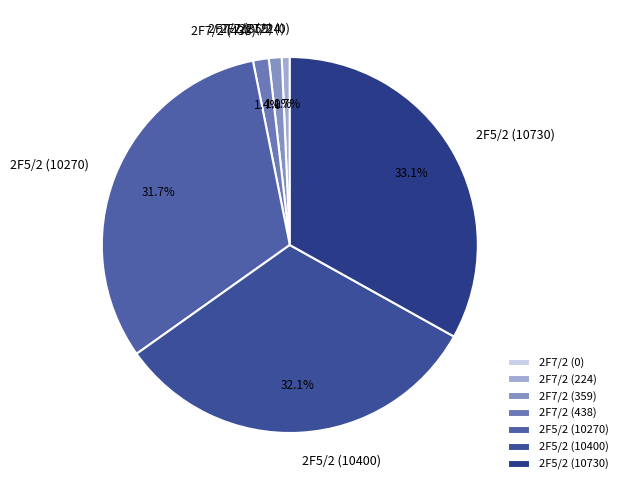

Which category has the biggest portion of the pie?

2F5/2 (10730)